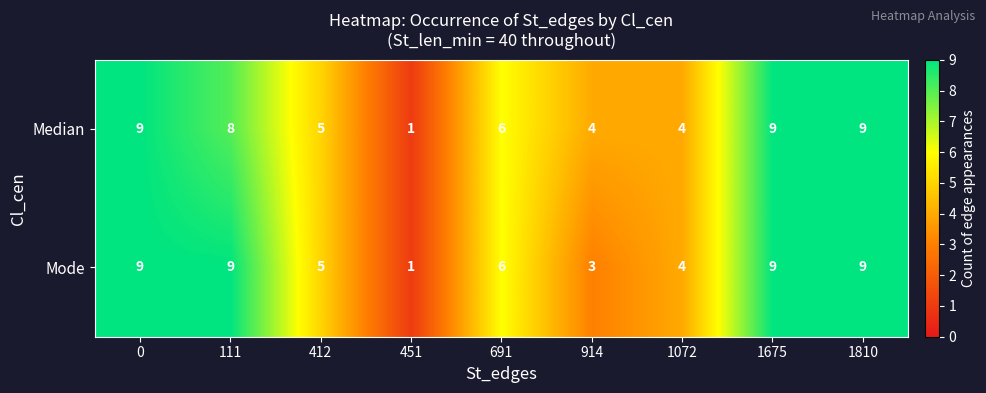

Is it true that Median equals 1 at 451?

True